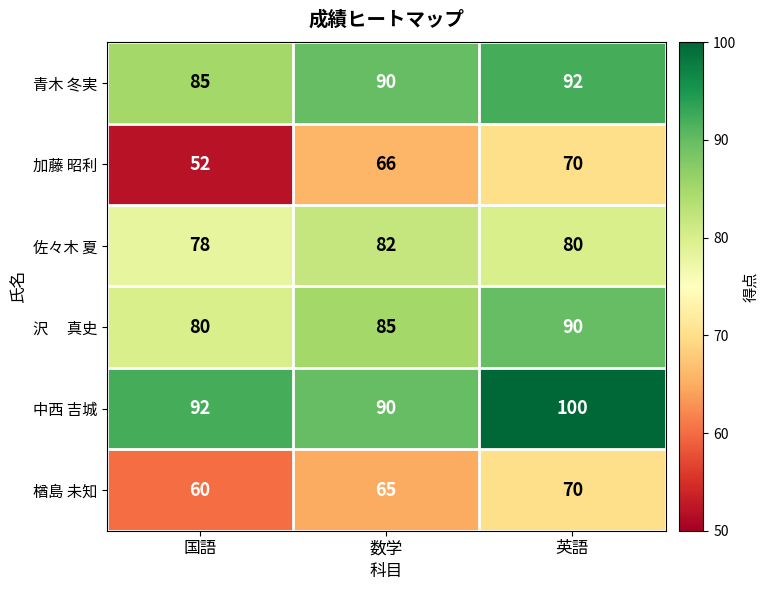

At which label is 楢島 未知 closest to 65?

数学